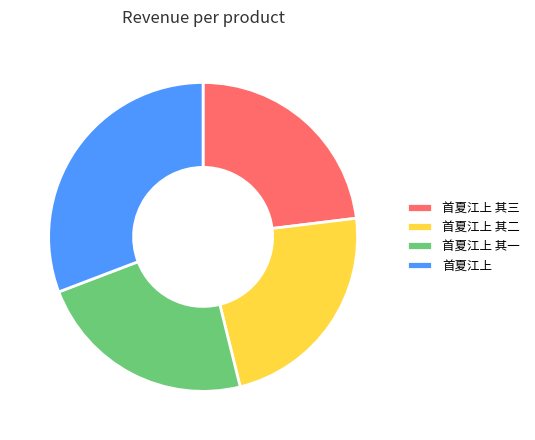

Is it true that 首夏江上 is 31% of the pie?

True